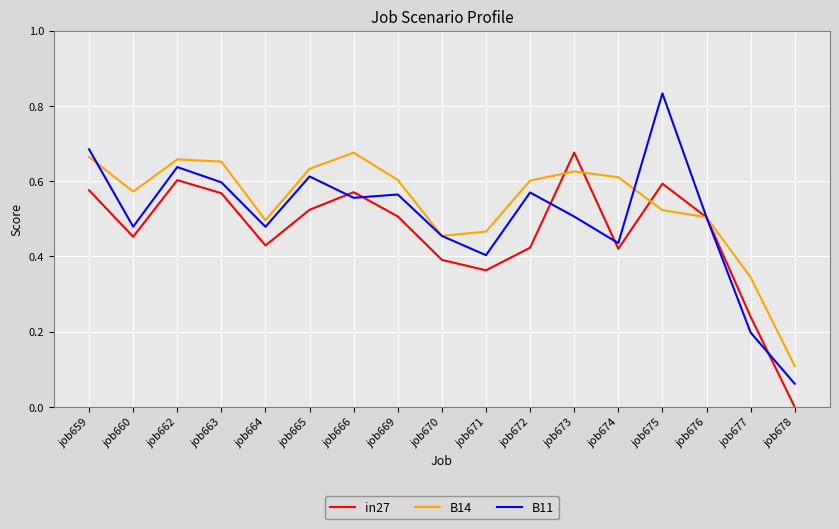

How many values in in27 are above zero?

16